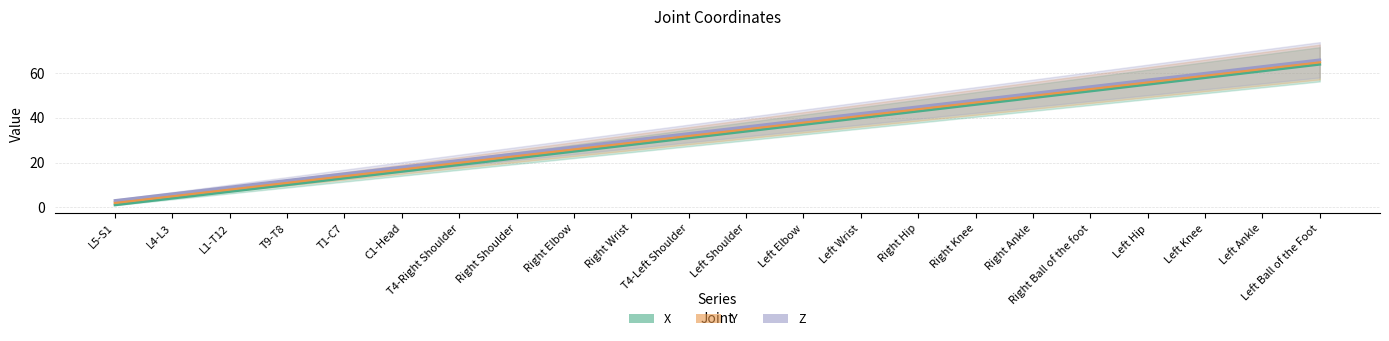

At which category does the chart reach its peak across all series?

Left Ball of the Foot